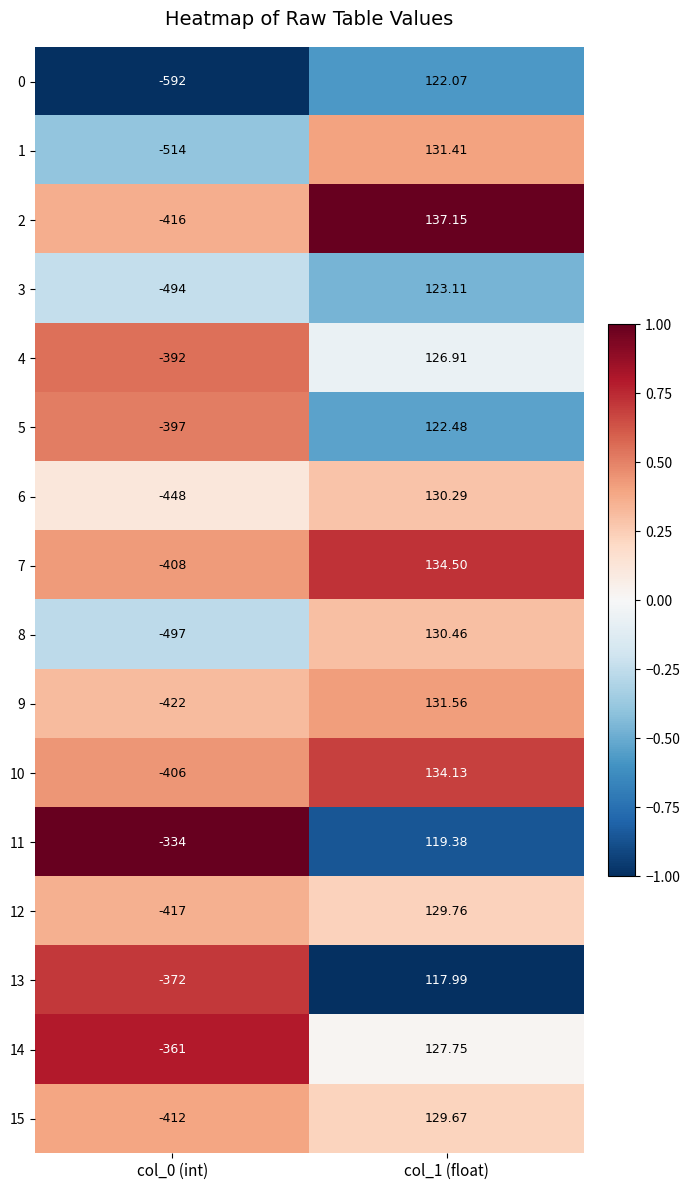

Is the value of 13 at col_0 (int) greater than the value of 5 at col_0 (int)?

Yes